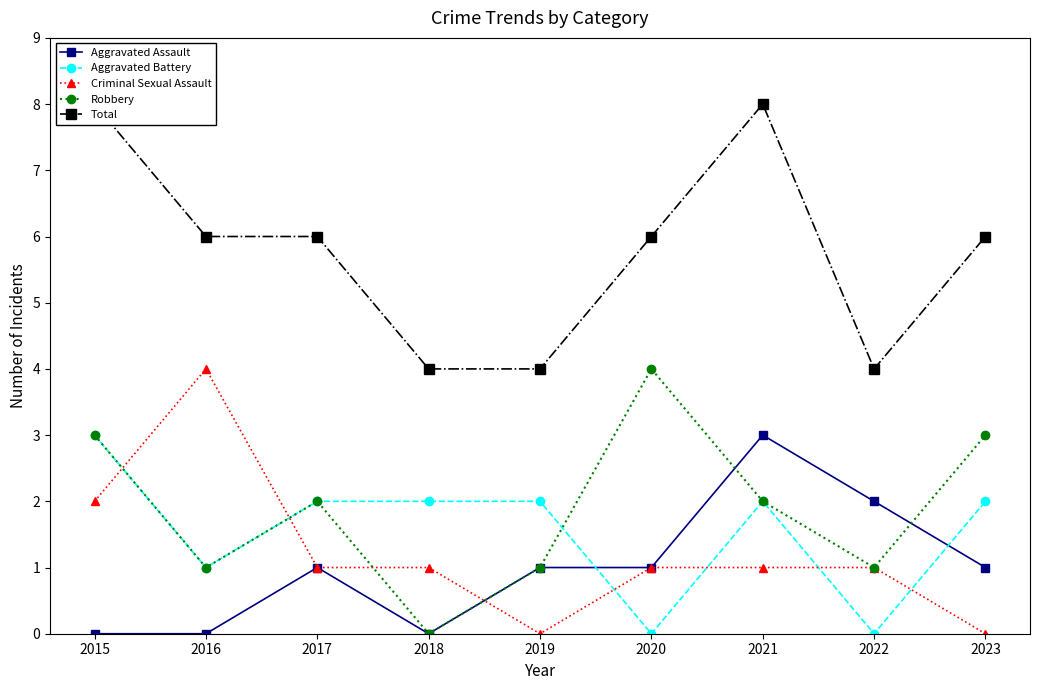

What is the difference between the maximum and minimum values in the Robbery series?

4